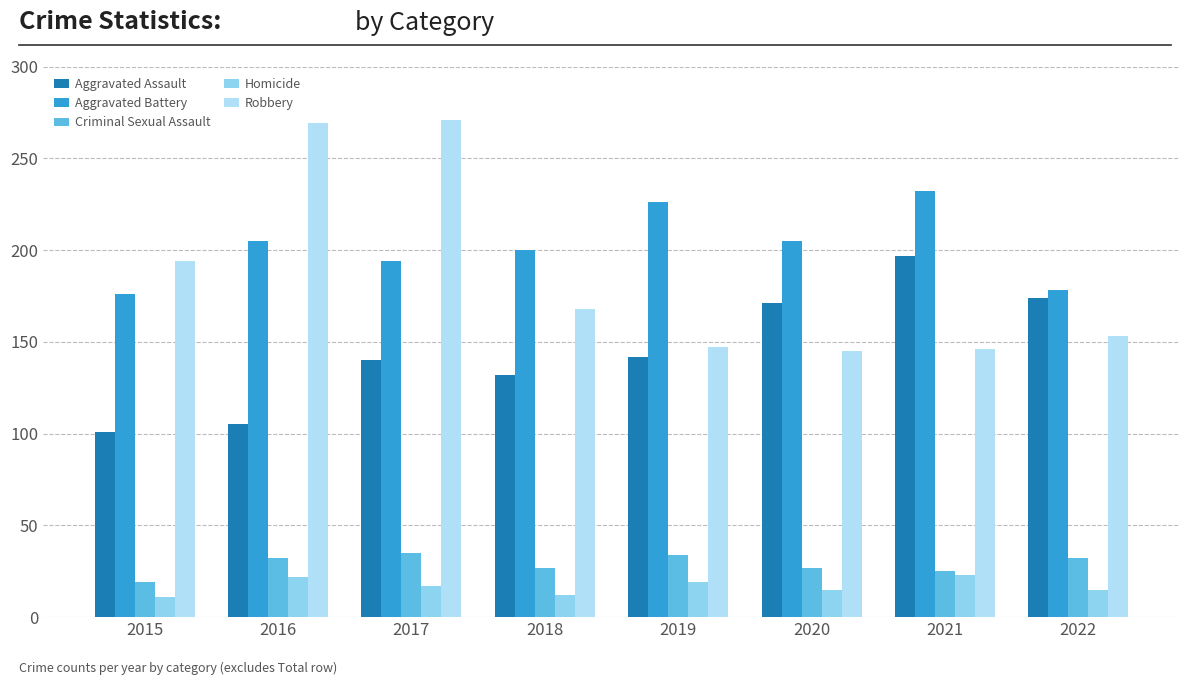

Does the chart contain any negative values?

No